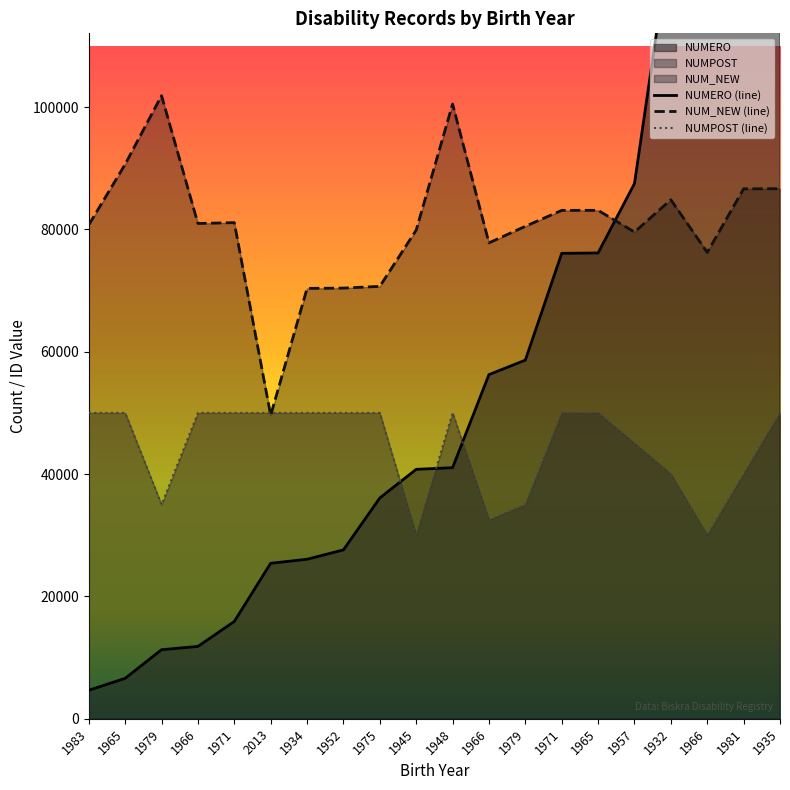

True or false: NUM_NEW and NUMPOST cross at least once.

True